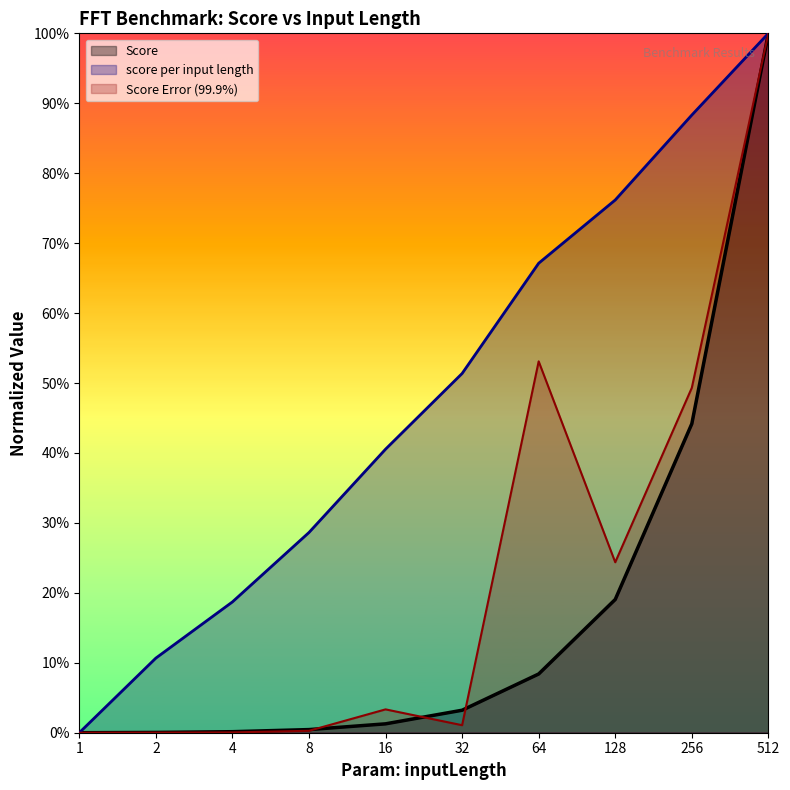

Between 2 and 128, which series saw the biggest shift?

score per input length